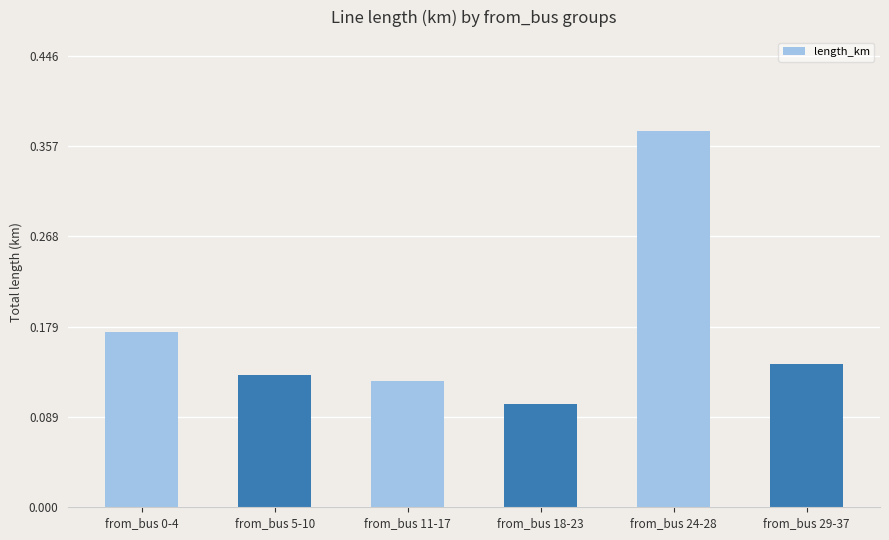

Which category has the lowest value across all series?

from_bus 18-23